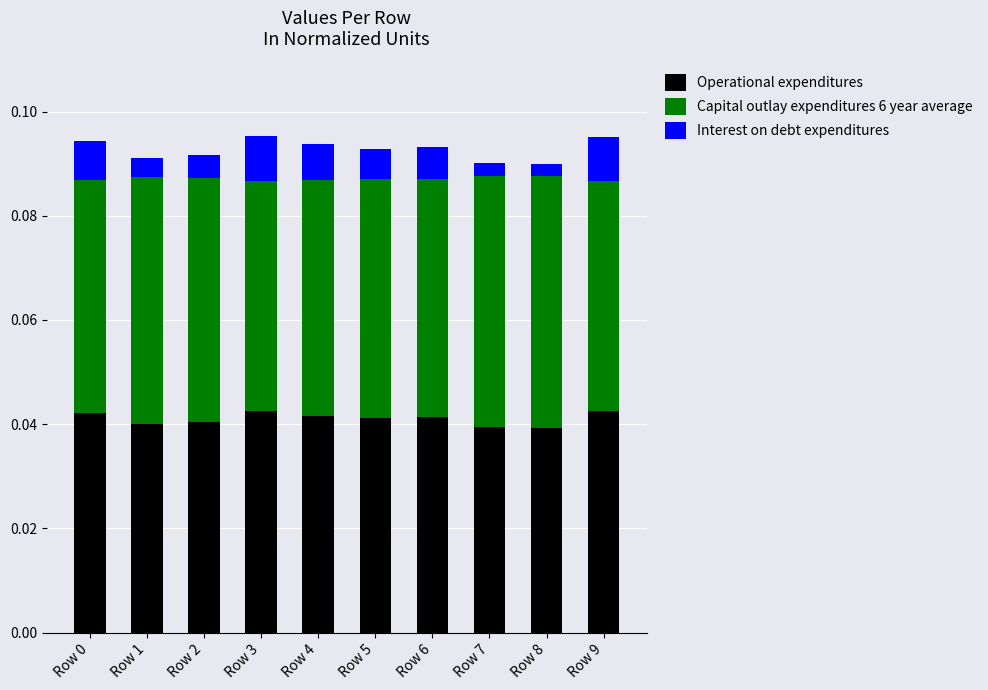

The value of Operational expenditures at Row 6 is 0.1. True or false?

False